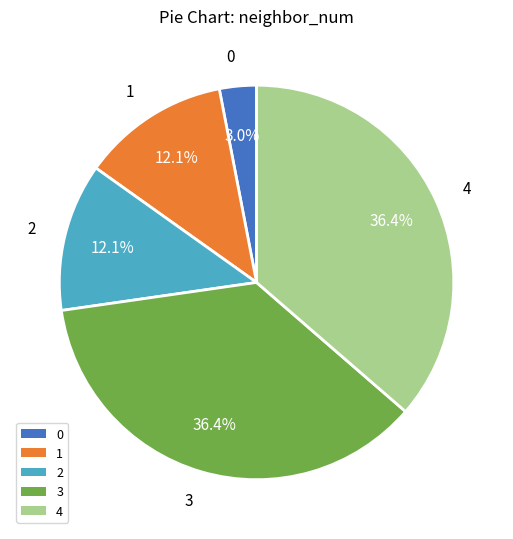

Is there a majority slice in this chart?

No